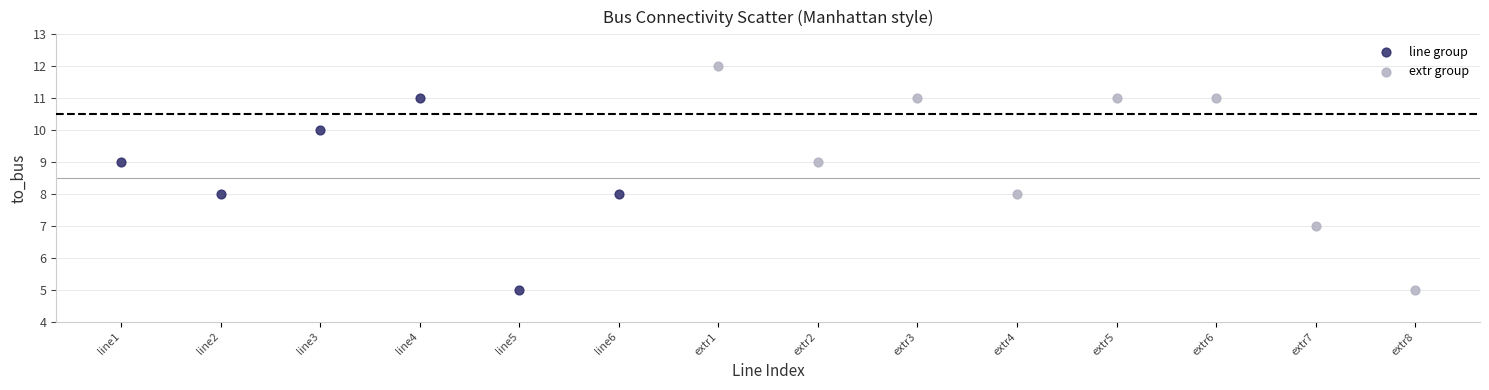

Which series has the largest Y range (max minus min)?

extr group